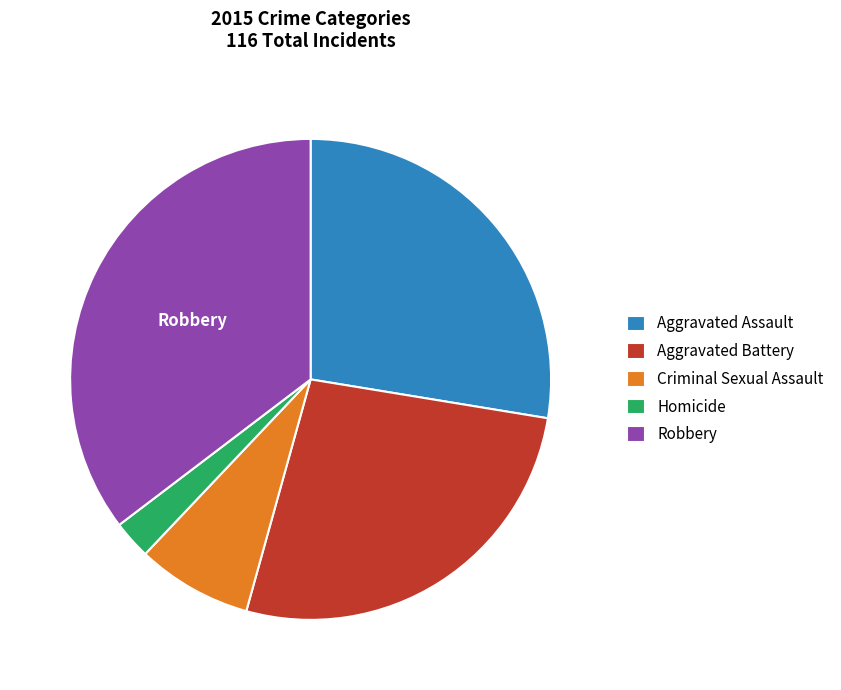

Which category has the smallest portion of the pie?

Homicide